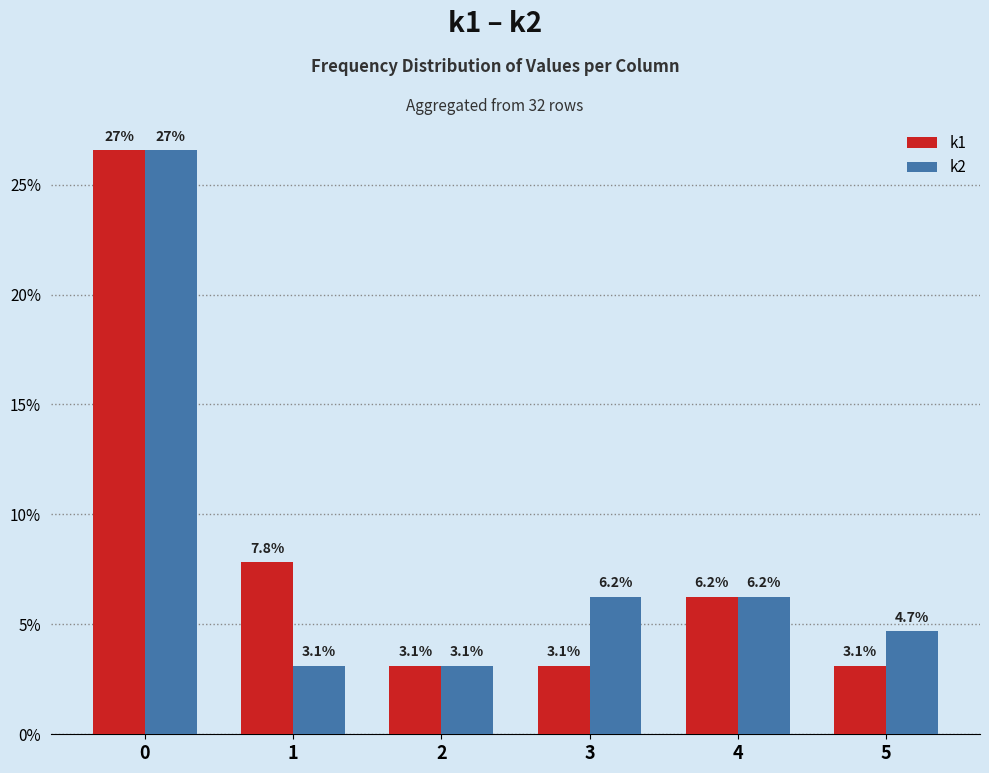

What is the difference between the maximum and minimum values in the k1 series?

23.4